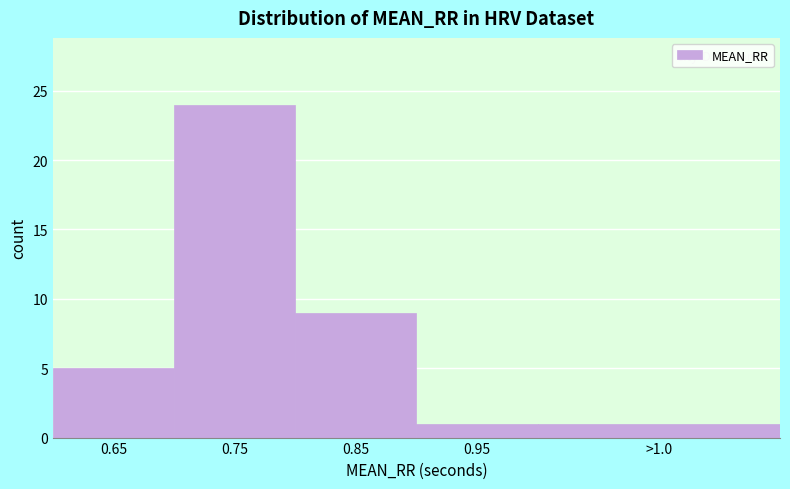

Reading left to right, extract all data points from this chart.

5	24	9	1	1